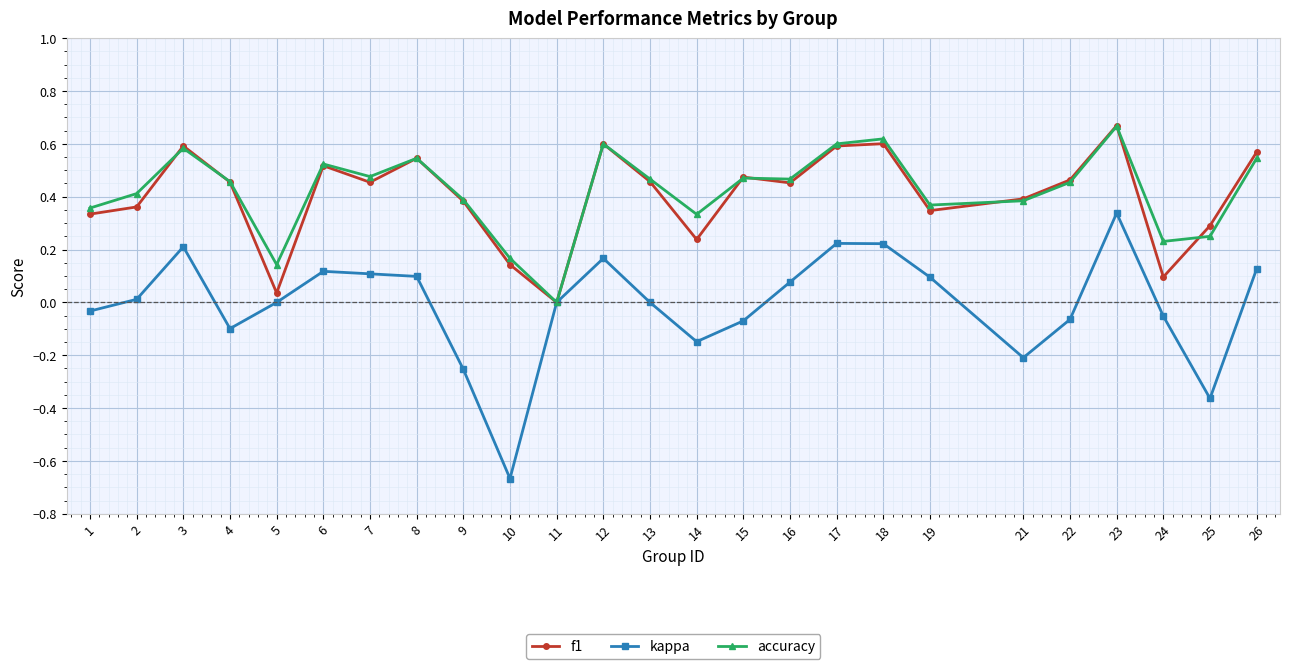

The value of kappa at 17 is 0.2. True or false?

True